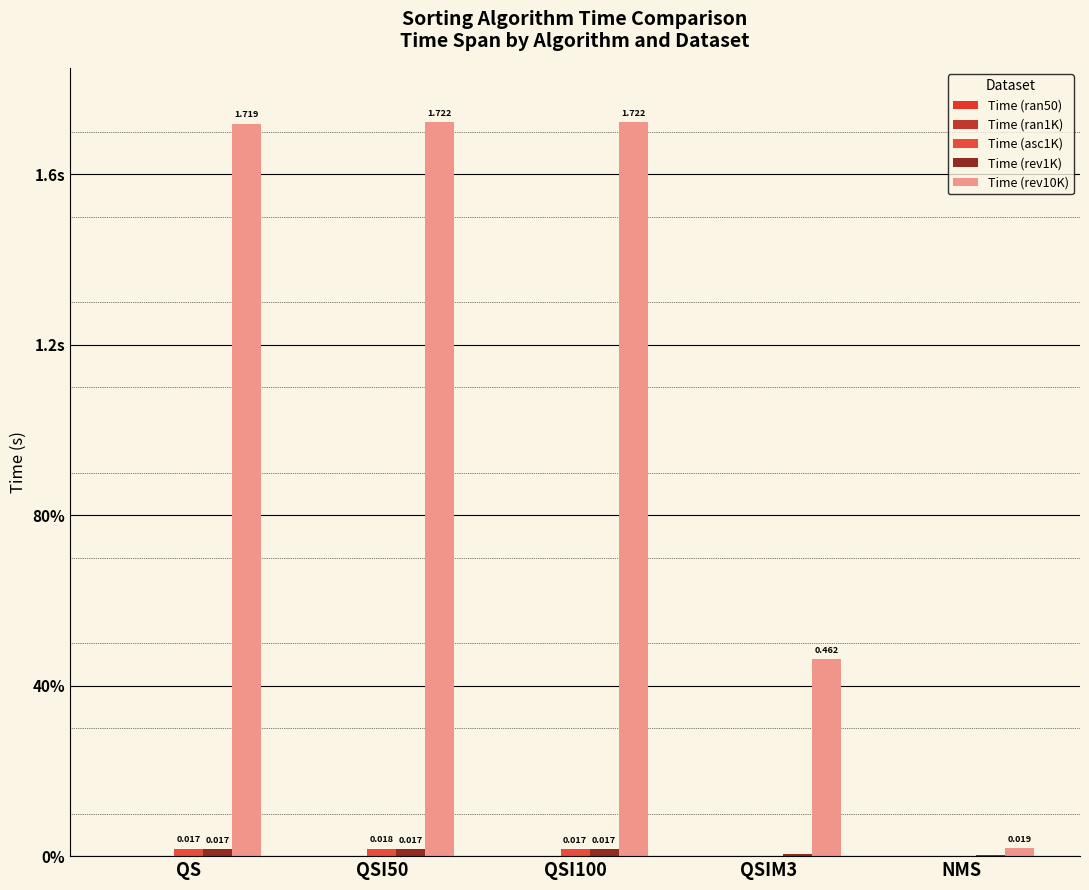

Are the bars grouped side by side (vs. stacked)?

Yes